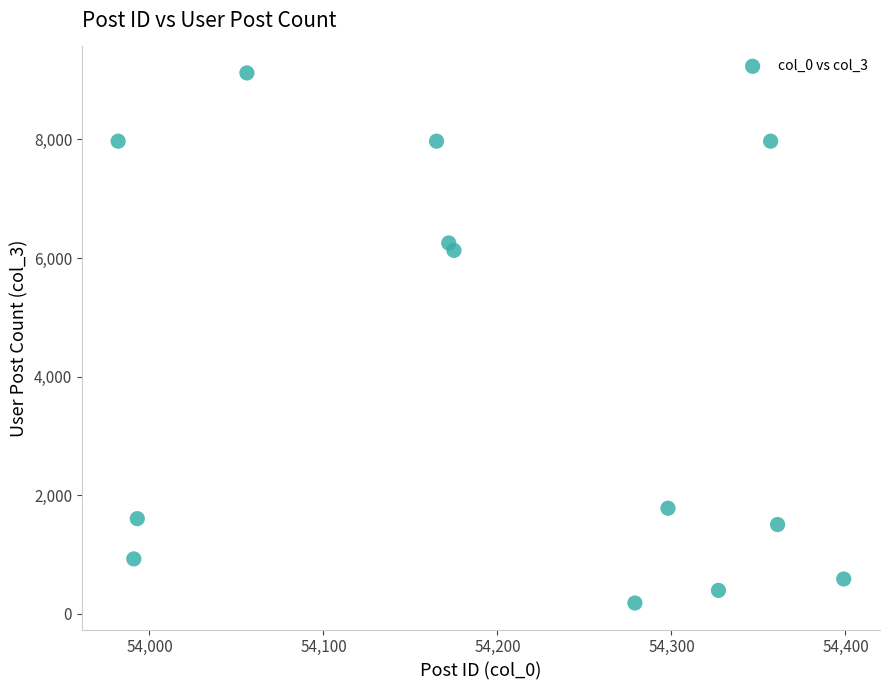

What Y value in the scatter plot is closest to 4651?

6129